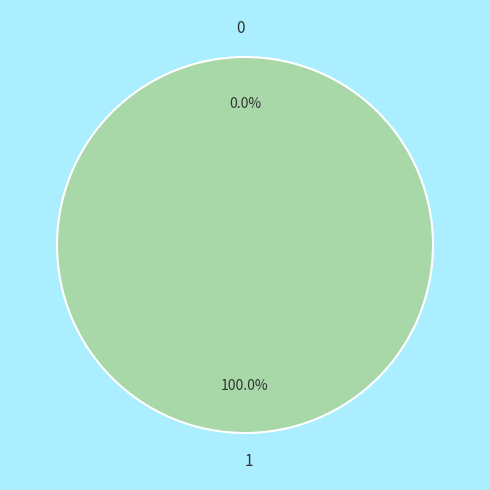

Is it true that 0 is 0% of the pie?

True